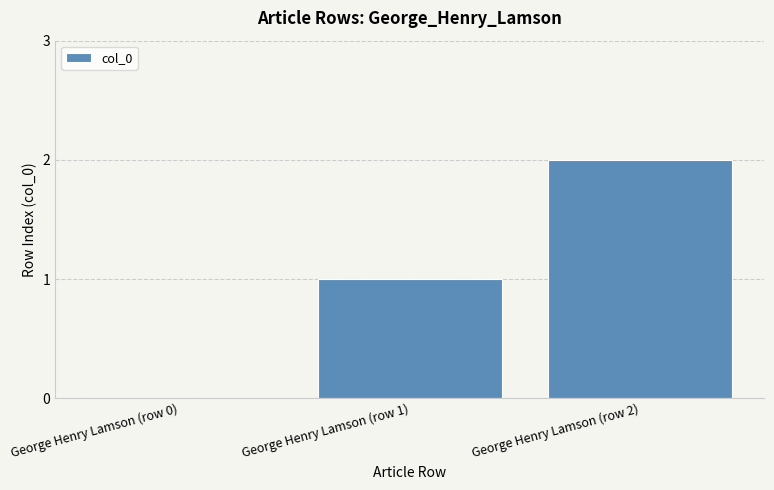

Which label corresponds to the largest value in the chart?

George Henry Lamson (row 2)